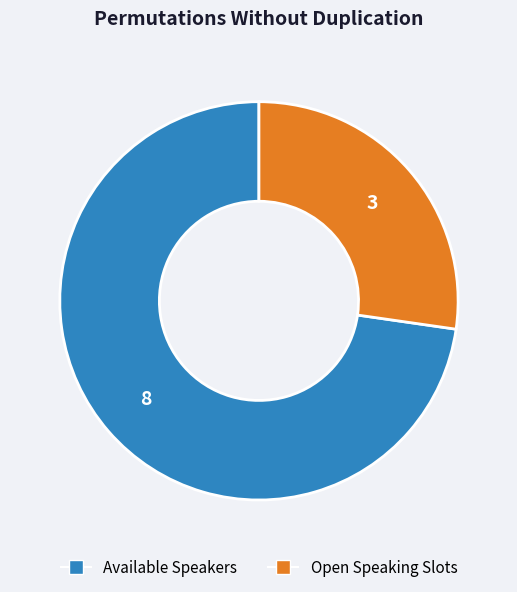

Is the sum of Open Speaking Slots and Available Speakers greater than half?

Yes